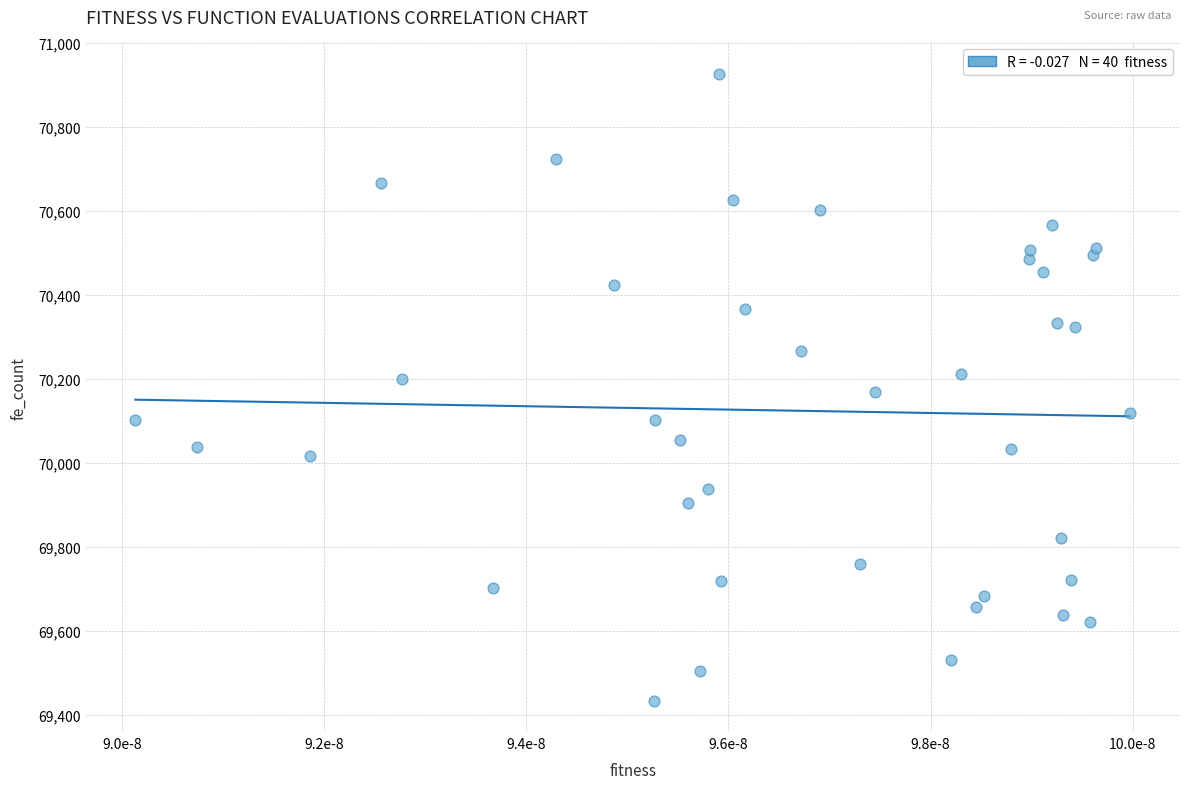

What is the range of Y values (max minus min)?

1493